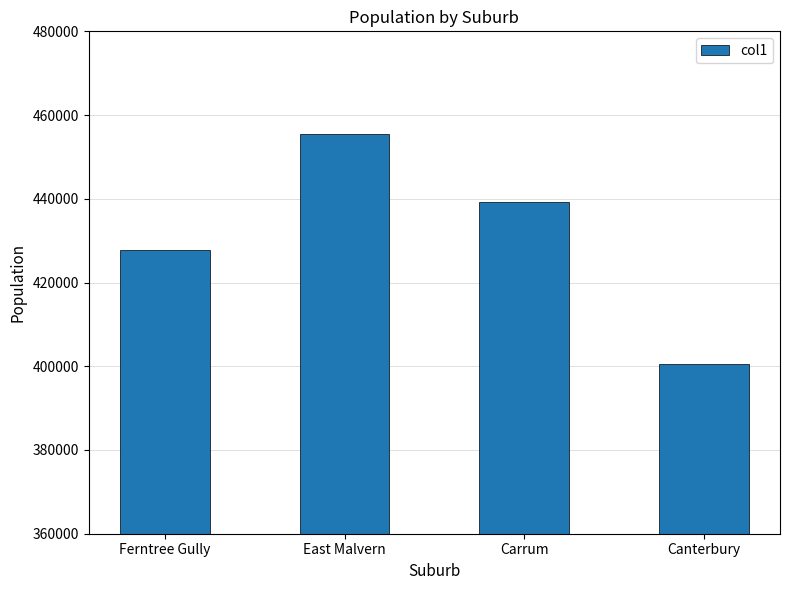

Read the value at Ferntree Gully.

427814